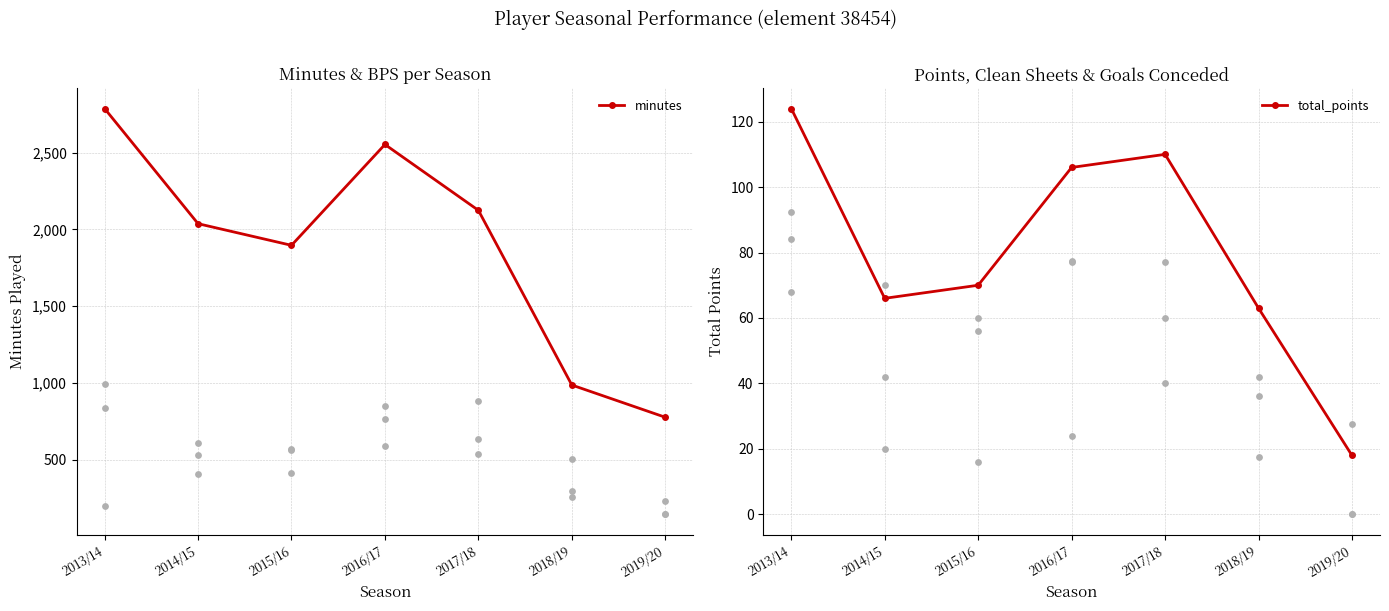

Which series reaches the maximum Y coordinate?

minutes